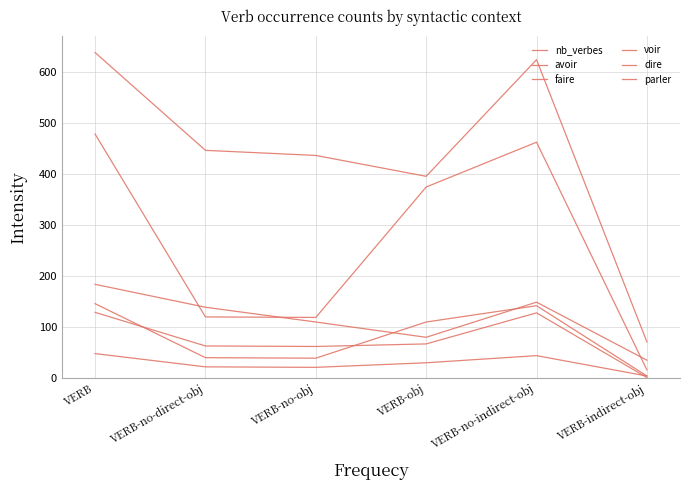

At which label does voir first exceed 67?

VERB